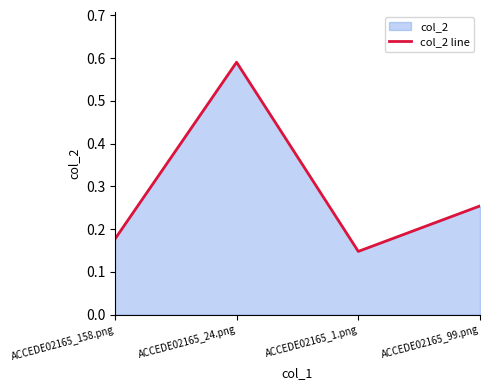

Where is the first local maximum?

ACCEDE02165_24.png